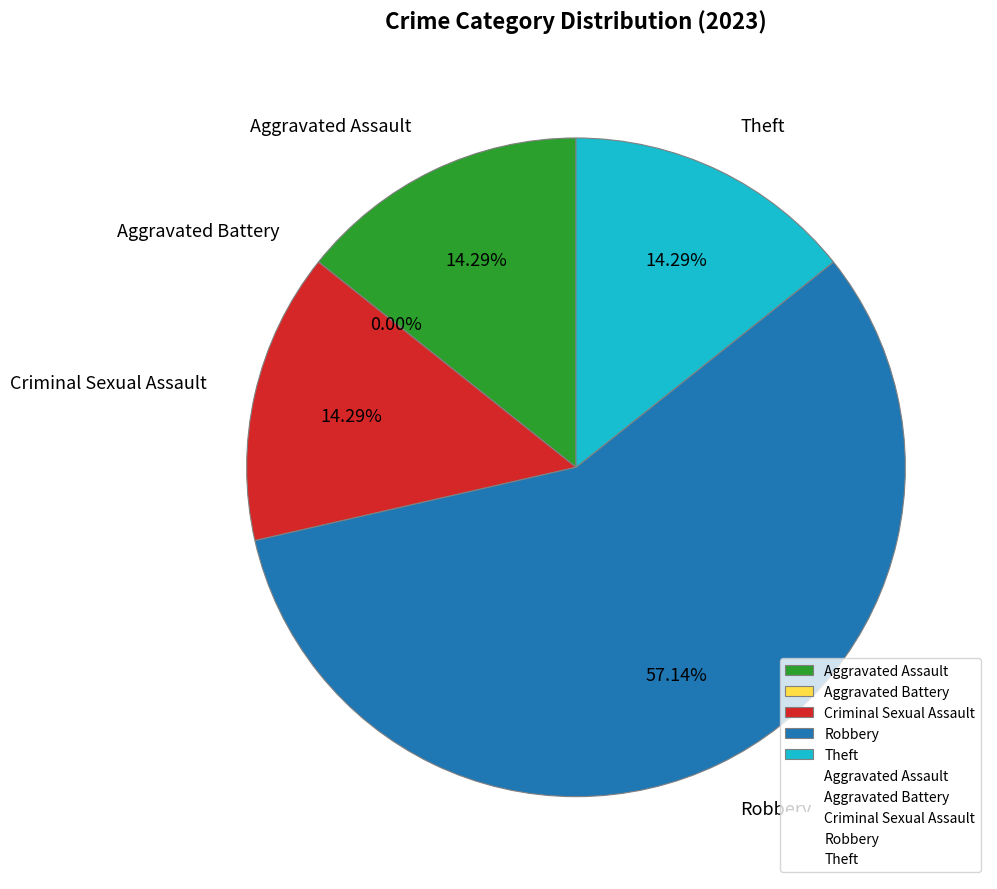

What is the change in value from Robbery to Theft?

-3